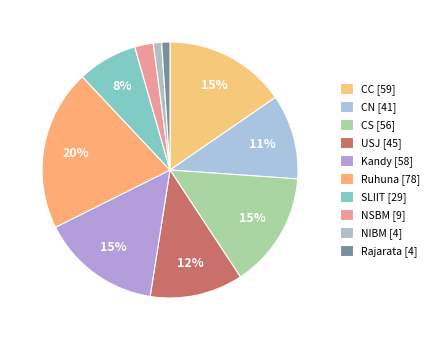

Count the number of slices in the pie.

10